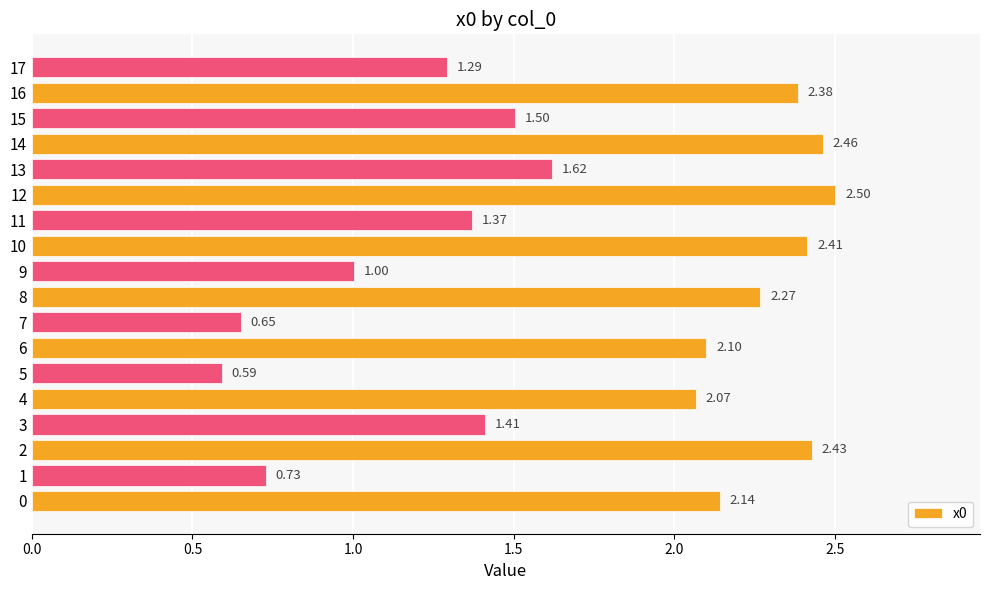

What is the change in value from 12 to 17?

-1.2